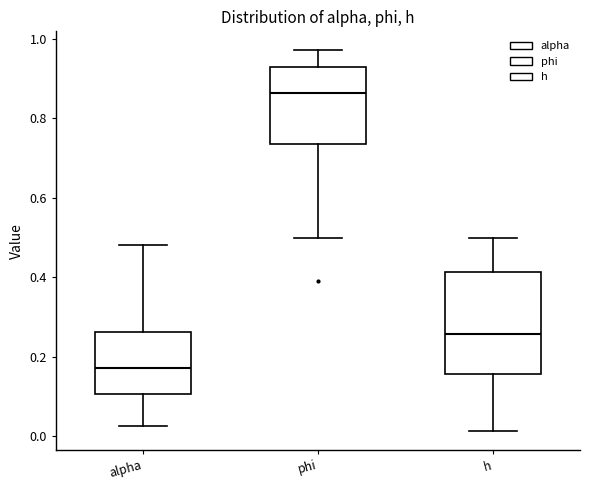

Reading left to right, read every box against the y-axis: the position of its median line, the range the box covers, and the ends of its whiskers. The values are not printed on the chart, so give them approximately, as read against the axis.

alpha: median 0.18, box 0.10 to 0.26, whiskers 0.02 to 0.48
phi: median 0.86, box 0.74 to 0.92, whiskers 0.50 to 0.98
h: median 0.26, box 0.16 to 0.42, whiskers 0.02 to 0.50